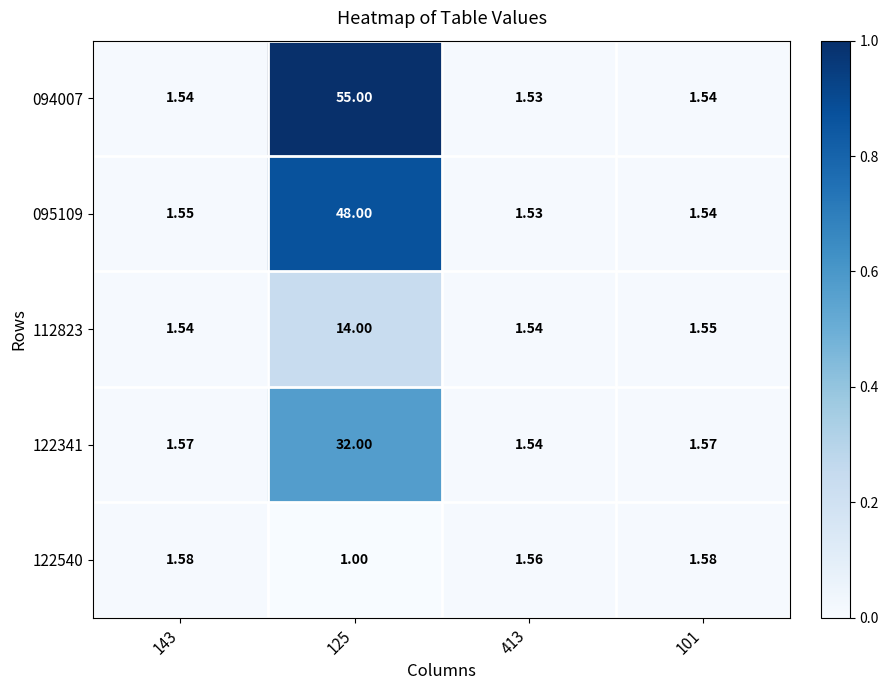

What is the greatest value displayed?

55.0